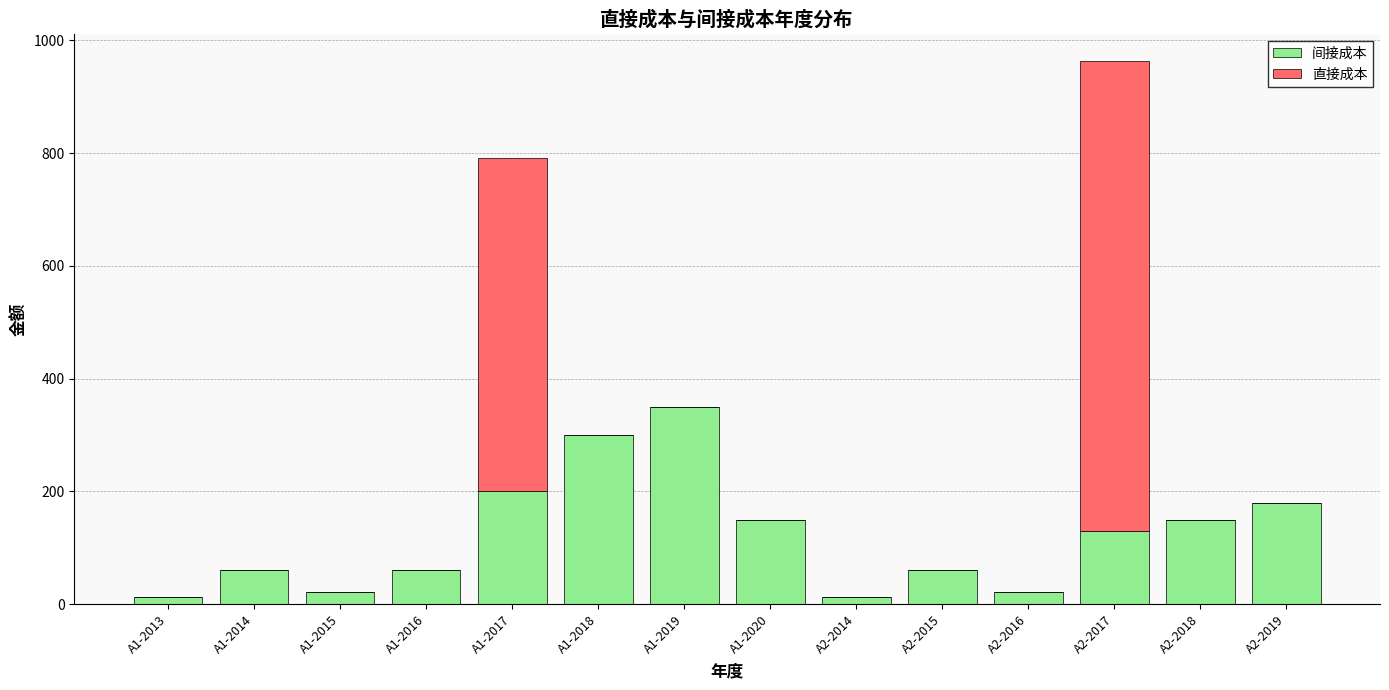

At which category is the sum across all series the highest?

A2-2017